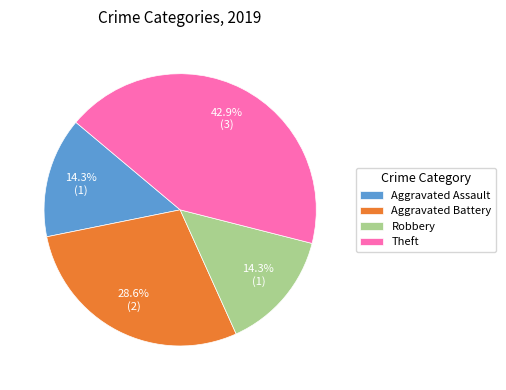

What percentage is the Theft slice, to the nearest percent?

43%